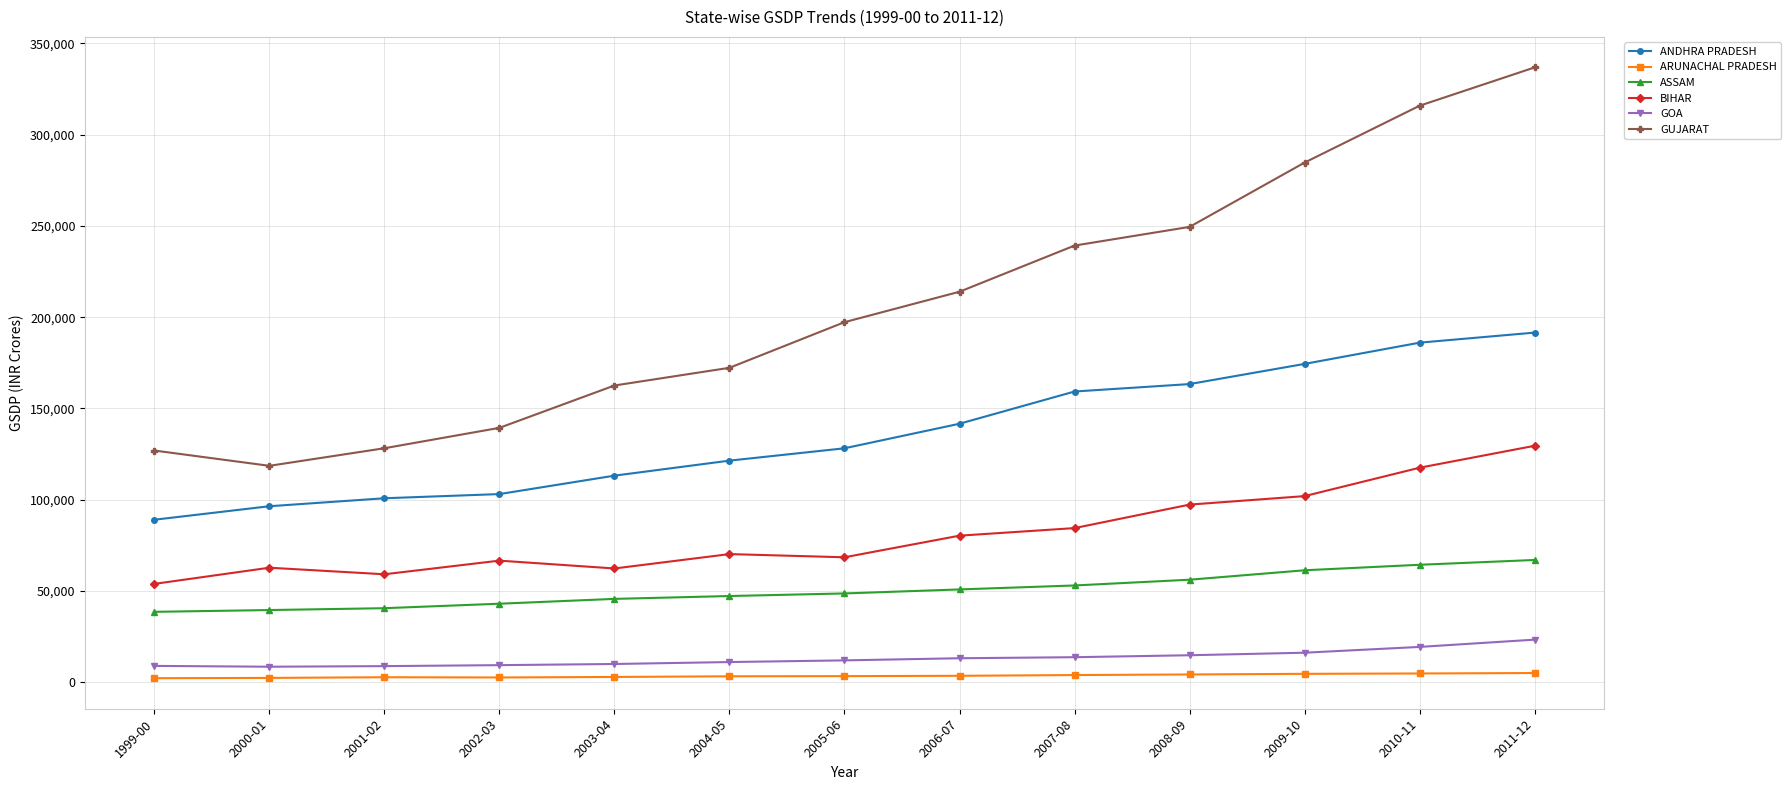

What is the label of the 3rd point from the right?

2009-10